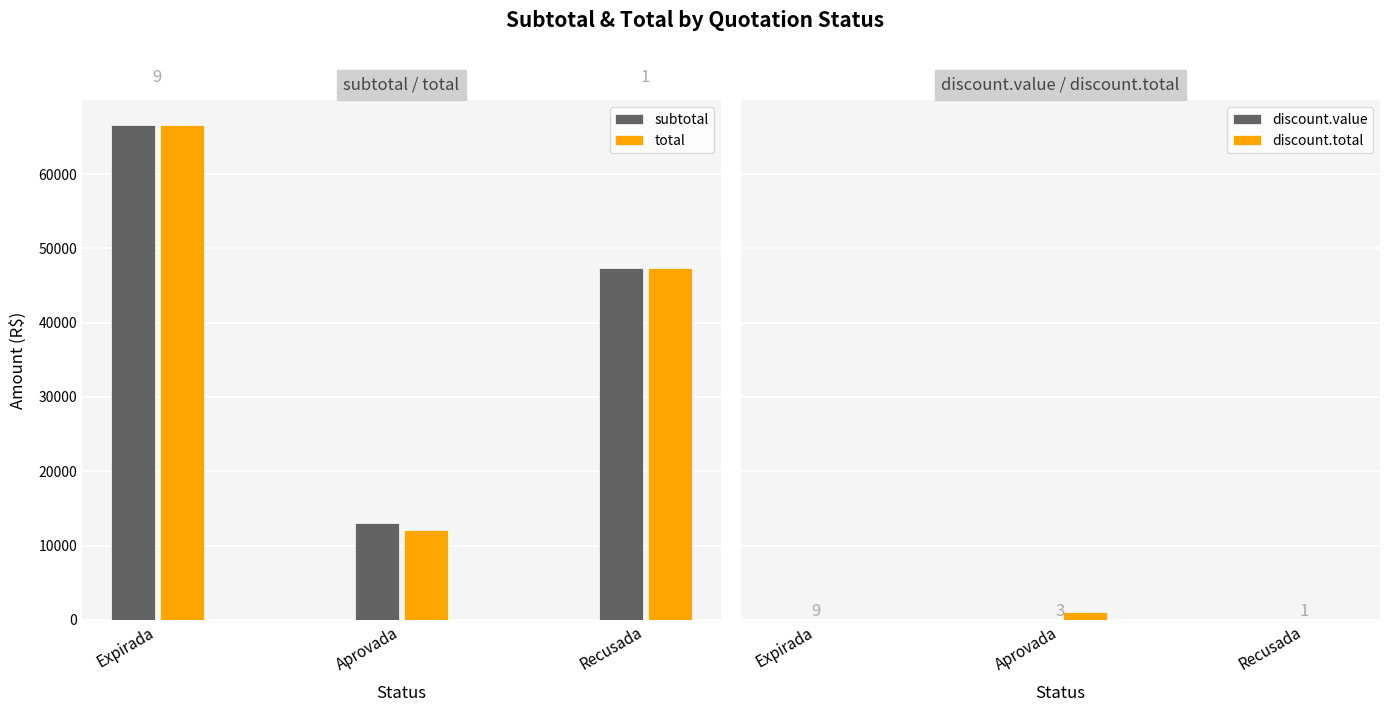

What is the value of the total bar at the 3rd from the left?

47370.0